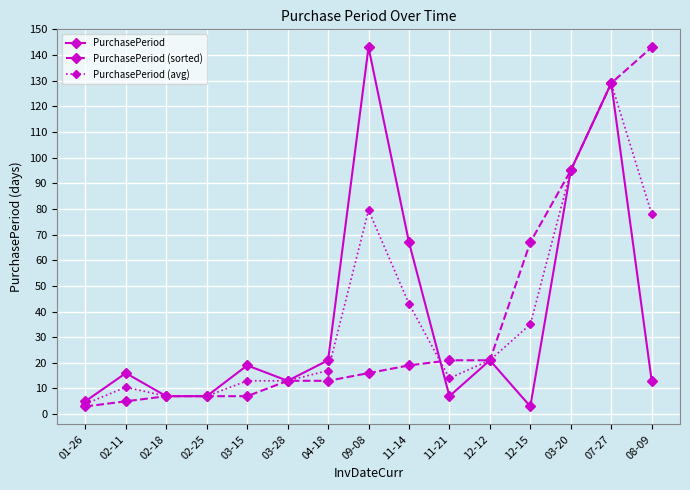

Reading right to left, list all the values displayed in this chart.

PurchasePeriod: 08-09=13.0	07-27=129.0	03-20=95.0	12-15=3.0	12-12=21.0	11-21=7.0	11-14=67.0	09-08=143.0	04-18=21.0	03-28=13.0	03-15=19.0	02-25=7.0	02-18=7.0	02-11=16.0	01-26=5.0
PurchasePeriod (sorted): 08-09=143.0	07-27=129.0	03-20=95.0	12-15=67.0	12-12=21.0	11-21=21.0	11-14=19.0	09-08=16.0	04-18=13.0	03-28=13.0	03-15=7.0	02-25=7.0	02-18=7.0	02-11=5.0	01-26=3.0
PurchasePeriod (avg): 08-09=78.0	07-27=129.0	03-20=95.0	12-15=35.0	12-12=21.0	11-21=14.0	11-14=43.0	09-08=79.5	04-18=17.0	03-28=13.0	03-15=13.0	02-25=7.0	02-18=7.0	02-11=10.5	01-26=4.0